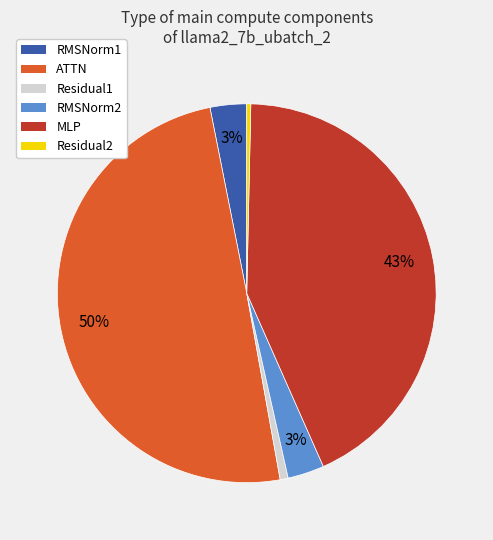

Is it true that Residual1 is 9% of the pie?

False